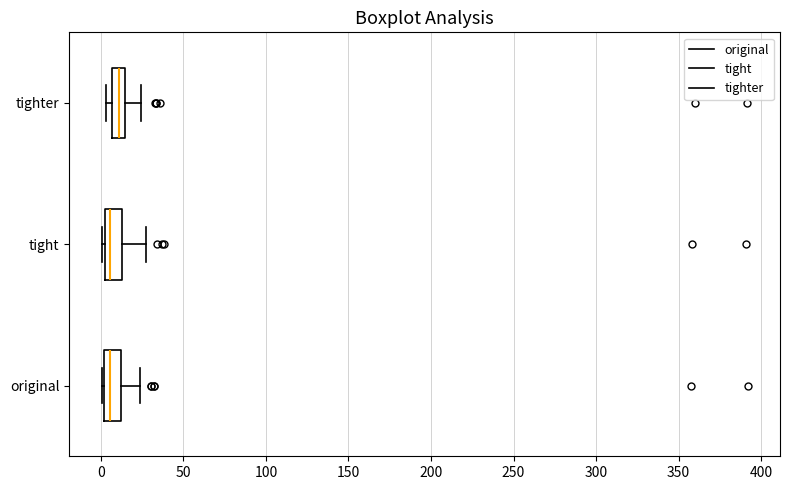

Reading bottom to top, read every box against the x-axis: the position of its median line, the range the box covers, and the ends of its whiskers. The values are not printed on the chart, so give them approximately, as read against the axis.

original: median 5, box 0 to 10, whiskers 0 to 25
tight: median 5, box 0 to 15, whiskers 0 (just left of the box's left edge) to 30
tighter: median 10, box 5 to 15, whiskers 5 (just left of the box's left edge) to 25